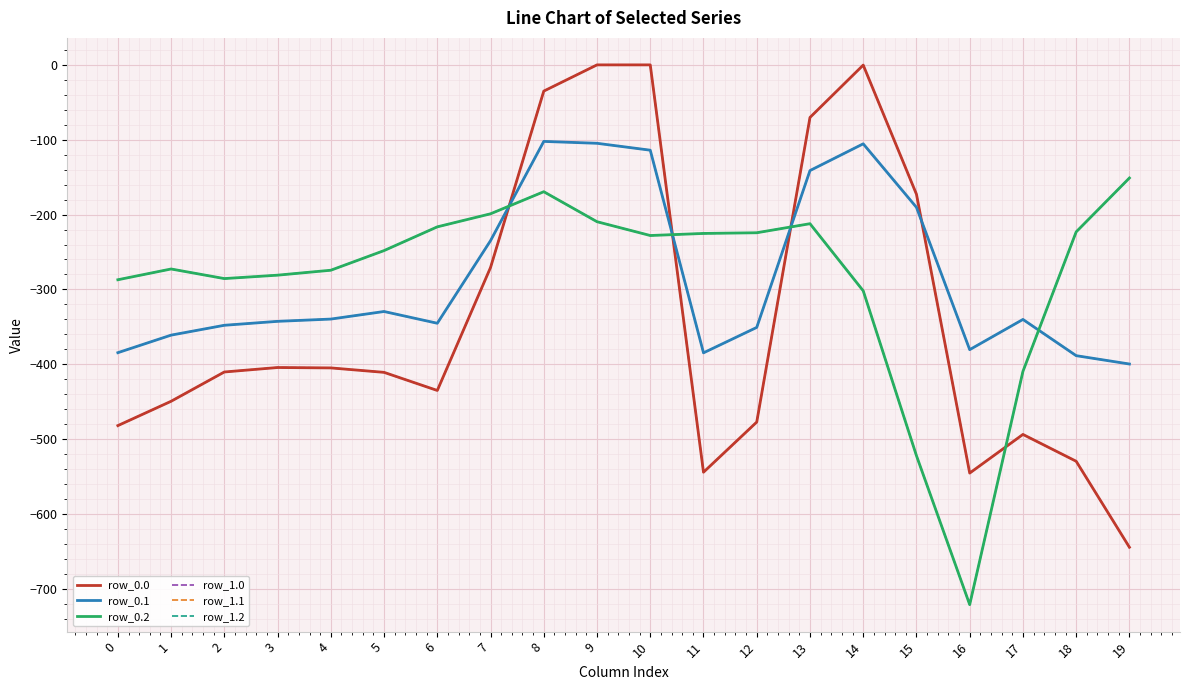

At which category is the sum across all series the highest?

8